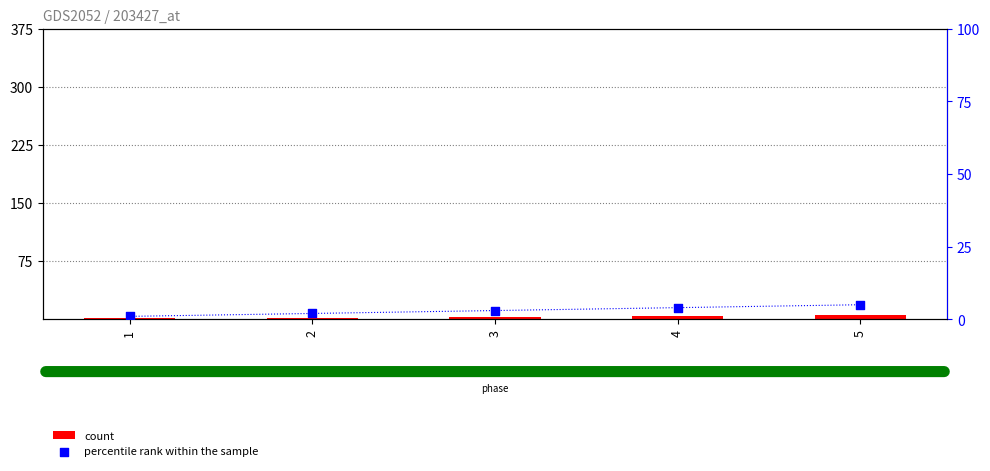

Which series has the largest total across all categories?

count